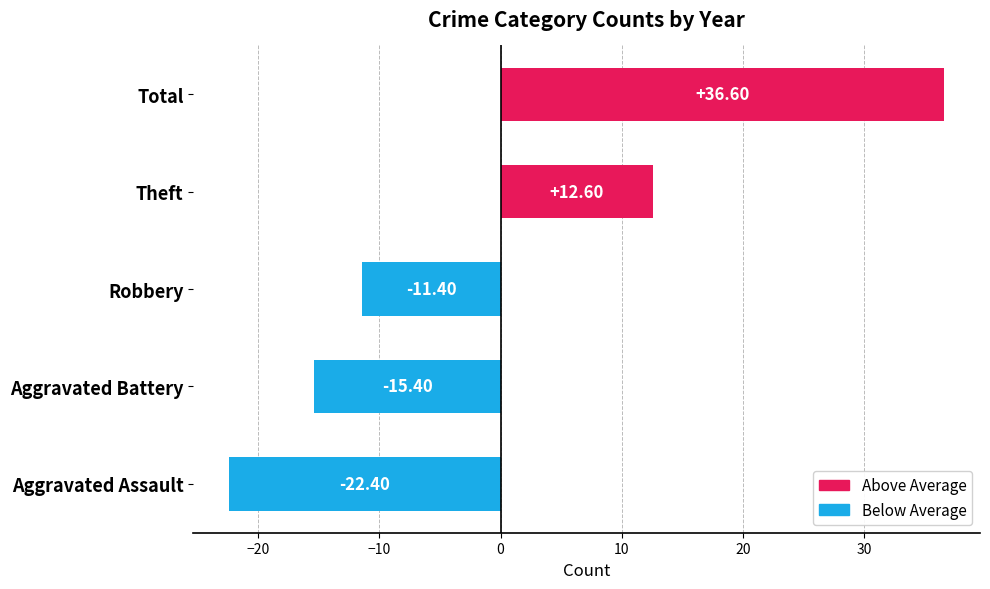

What is the difference between the values at Theft and Robbery?

24.0